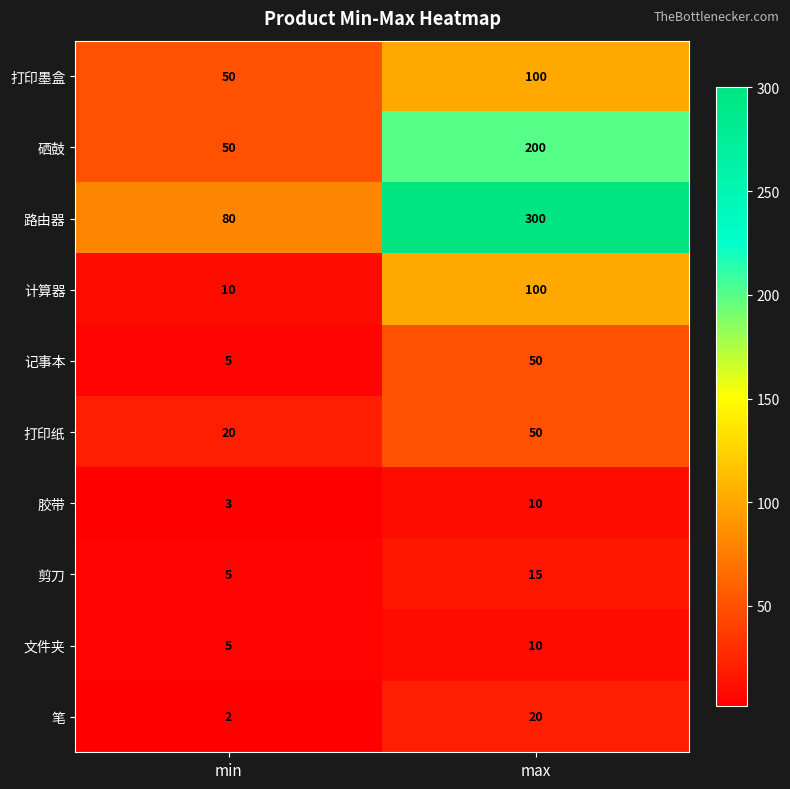

Which series has the largest range (max minus min)?

路由器